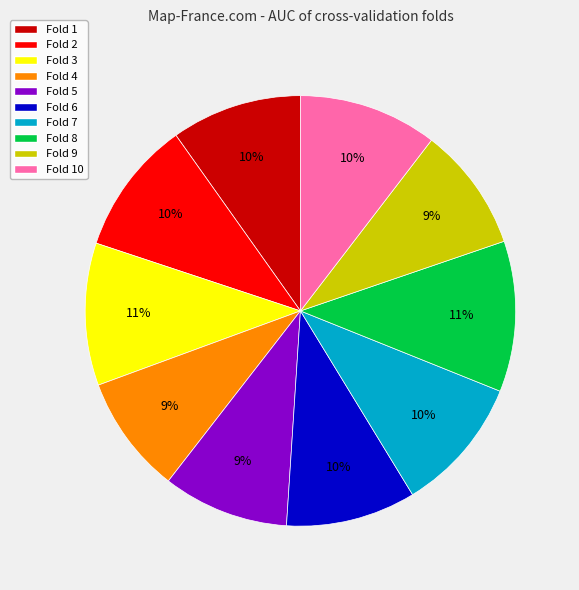

Is there any slice that represents more than half of the pie?

No